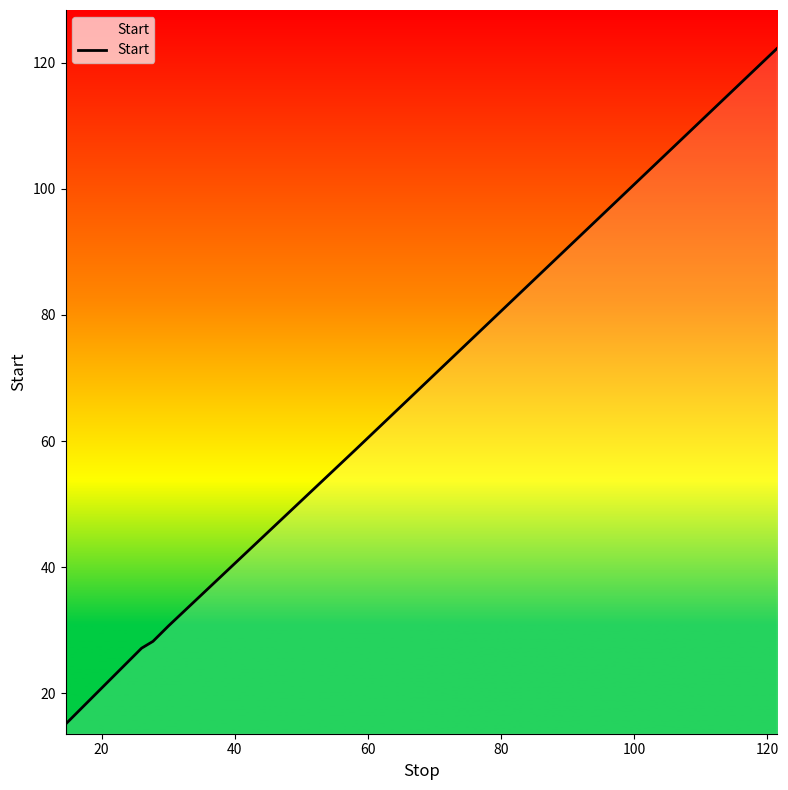

What is the minimum value shown in the chart?

15.1